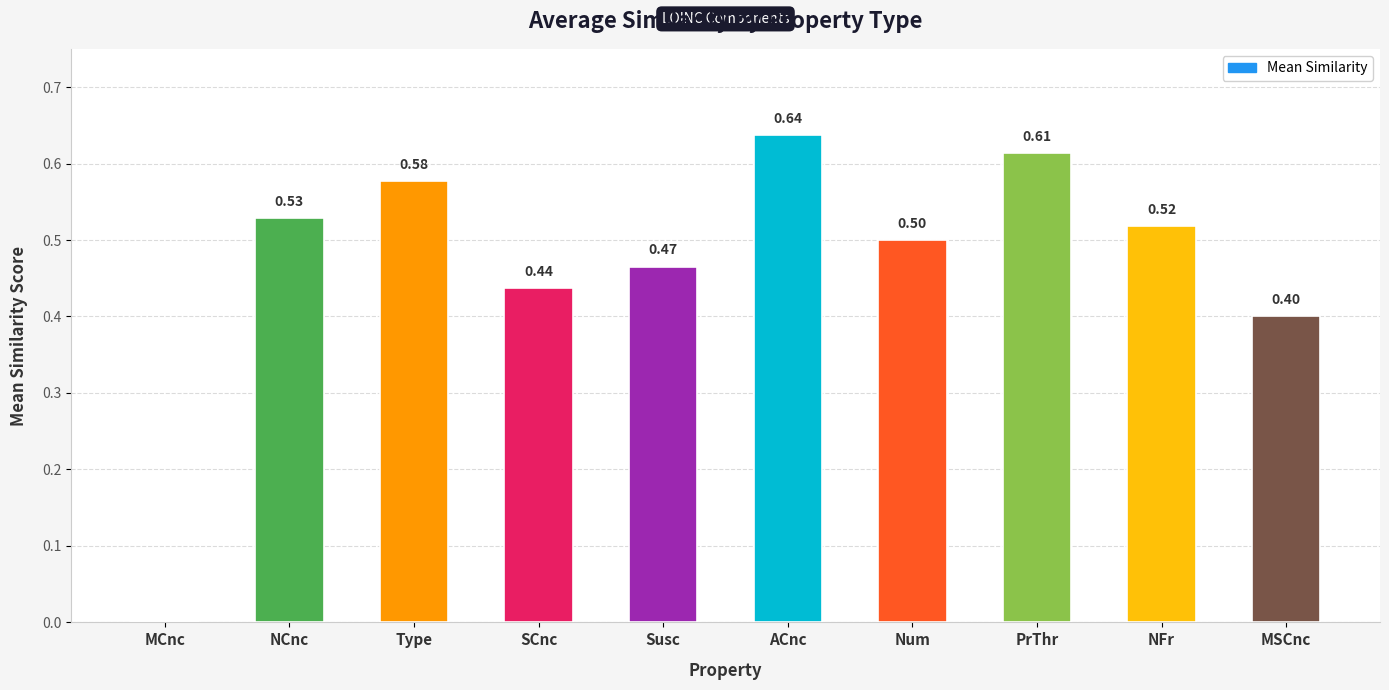

What is the sum of the values at Type and MSCnc?

1.0